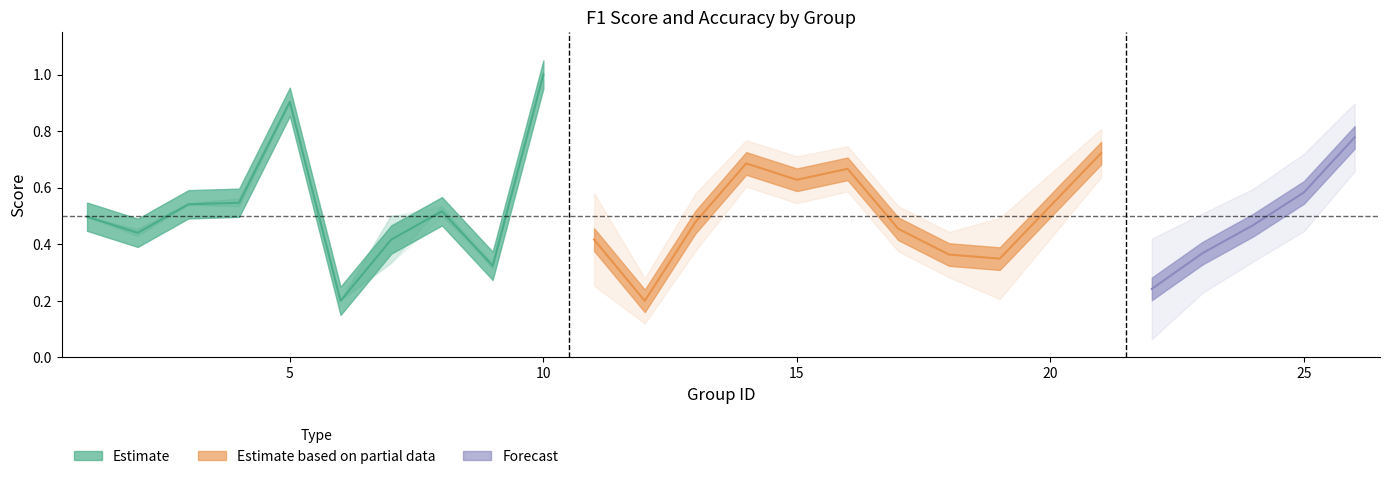

What value does the accuracy series have at 9?

0.3